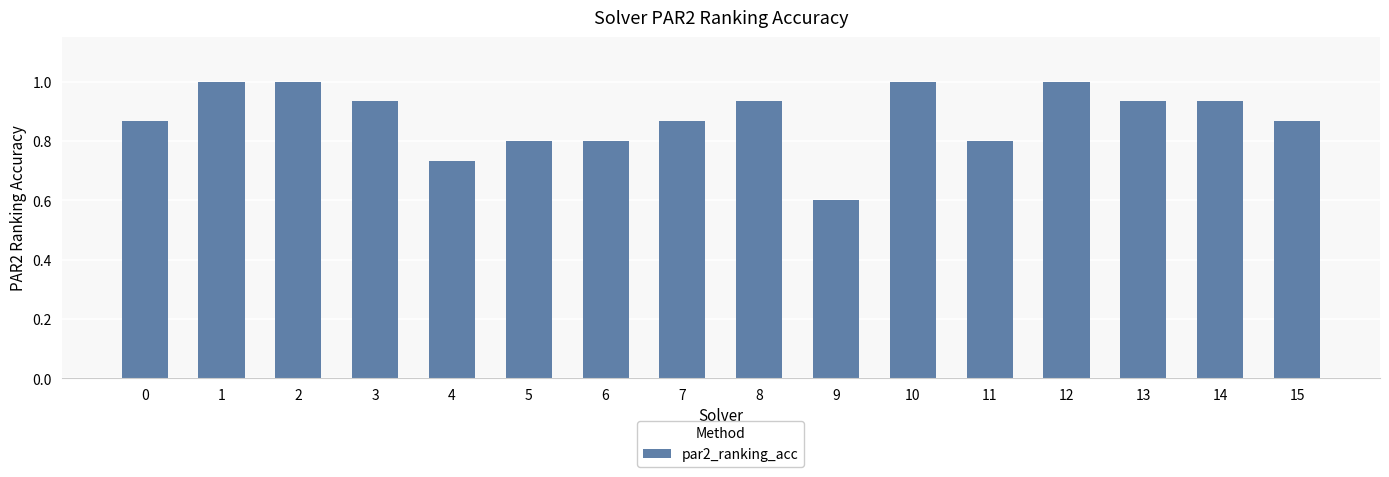

Count the values in the range 0 to 1.

16